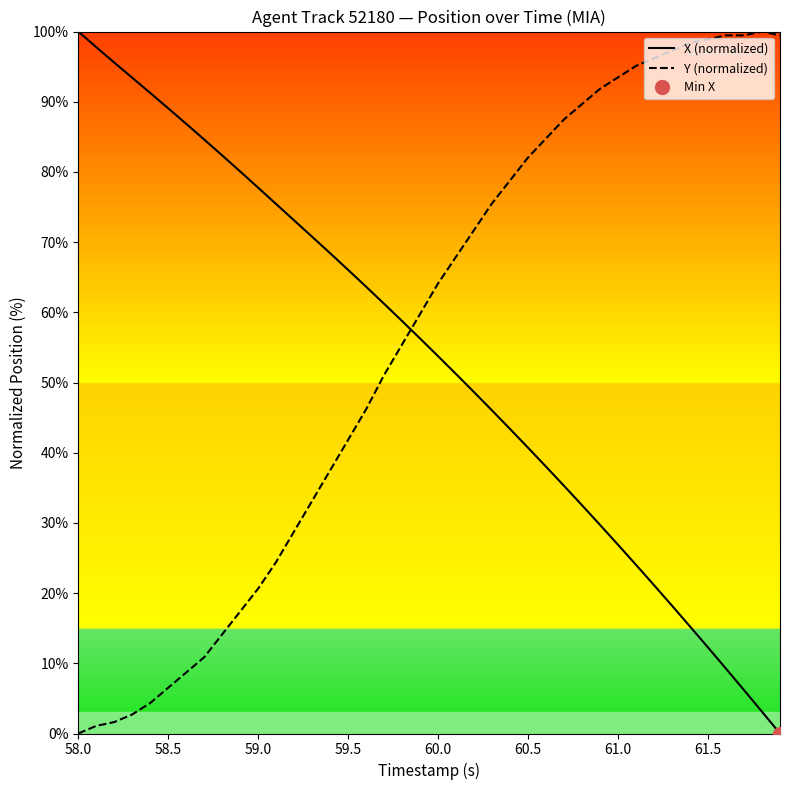

Is it true that Y (normalized) equals 20.7 at 59.0?

True